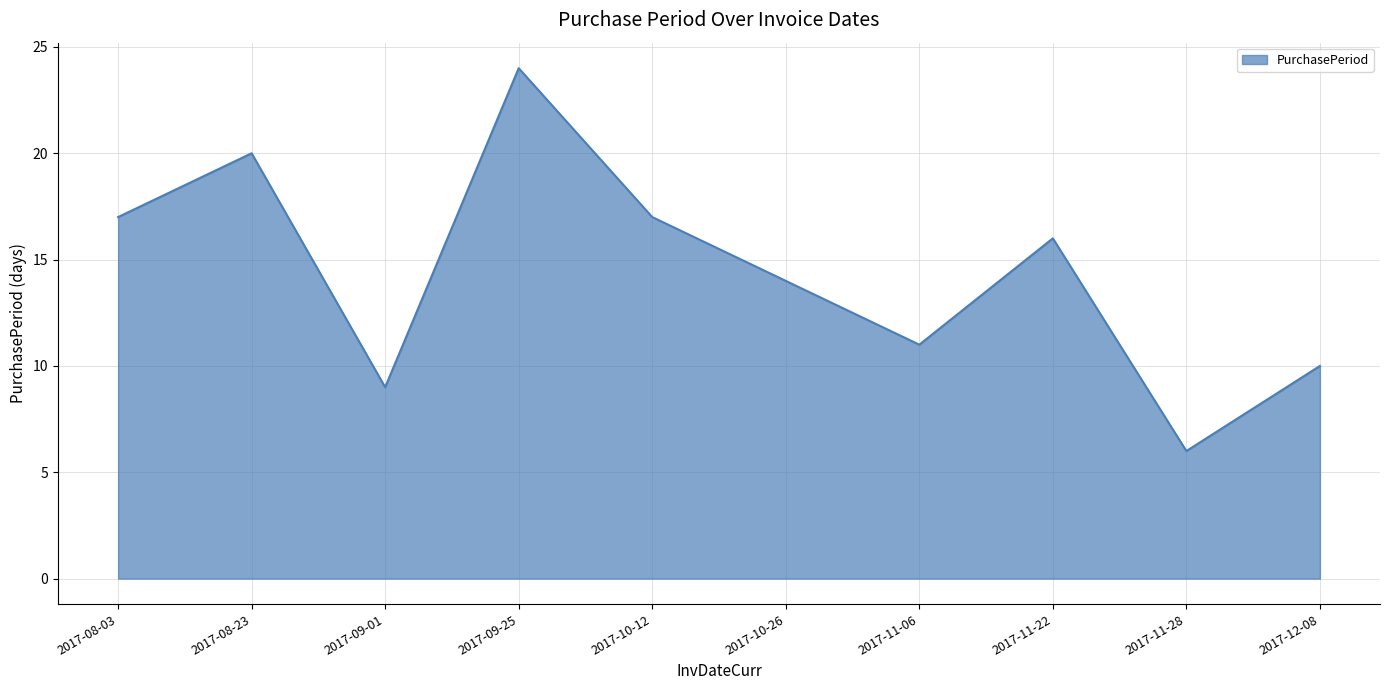

What is the change in value from 2017-08-03 to 2017-12-08?

-7